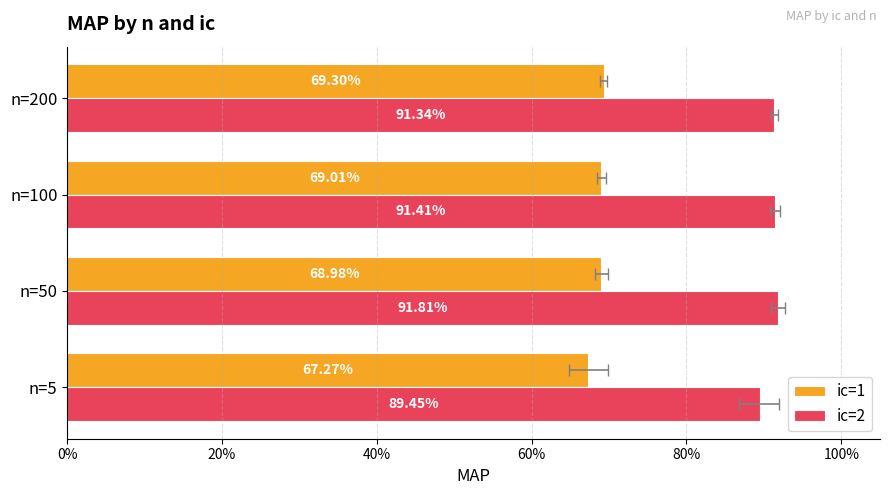

What are all the series names shown in the legend?

ic=1, ic=2